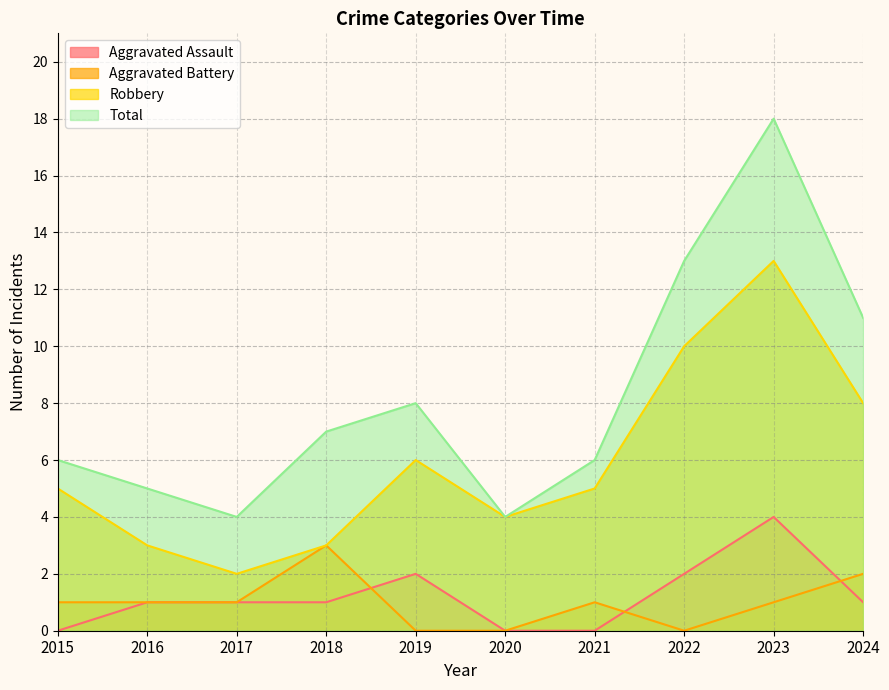

Count the number of categories in the chart.

10